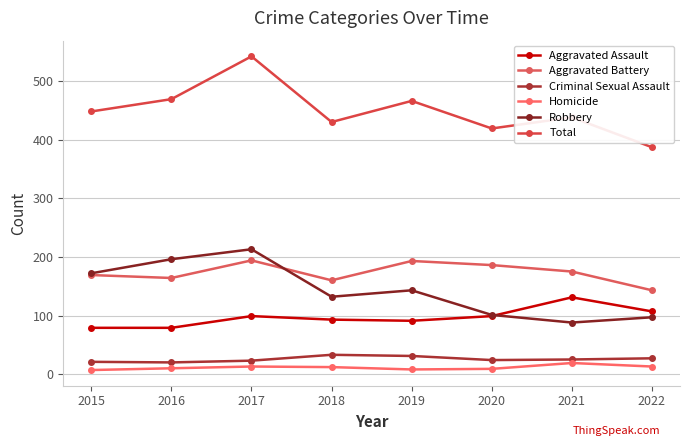

At which category does Criminal Sexual Assault reach its first local valley?

2016